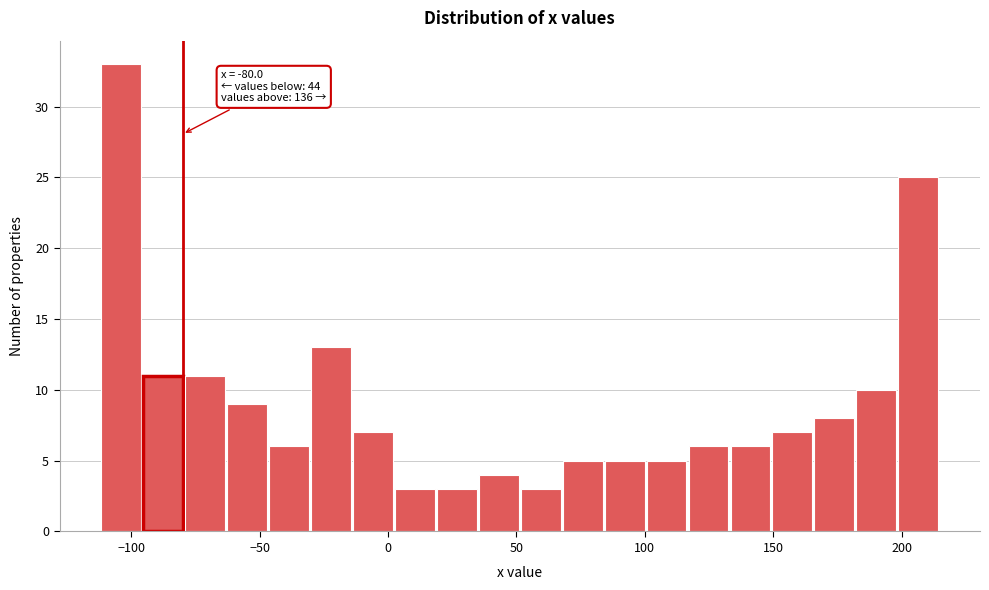

Around what value on the x-axis is the tallest bar? Give the approximate position of its centre, as read against the axis.

-105